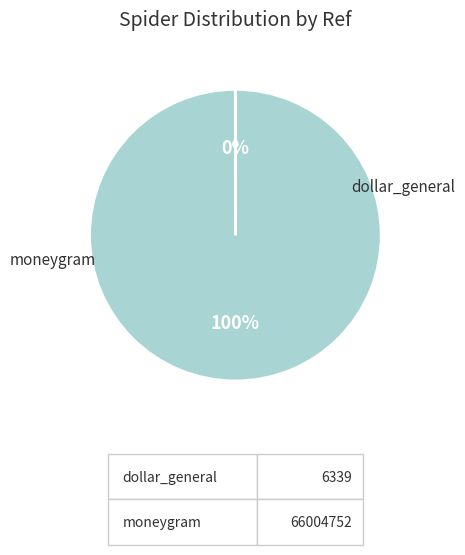

Which slice is the largest?

moneygram